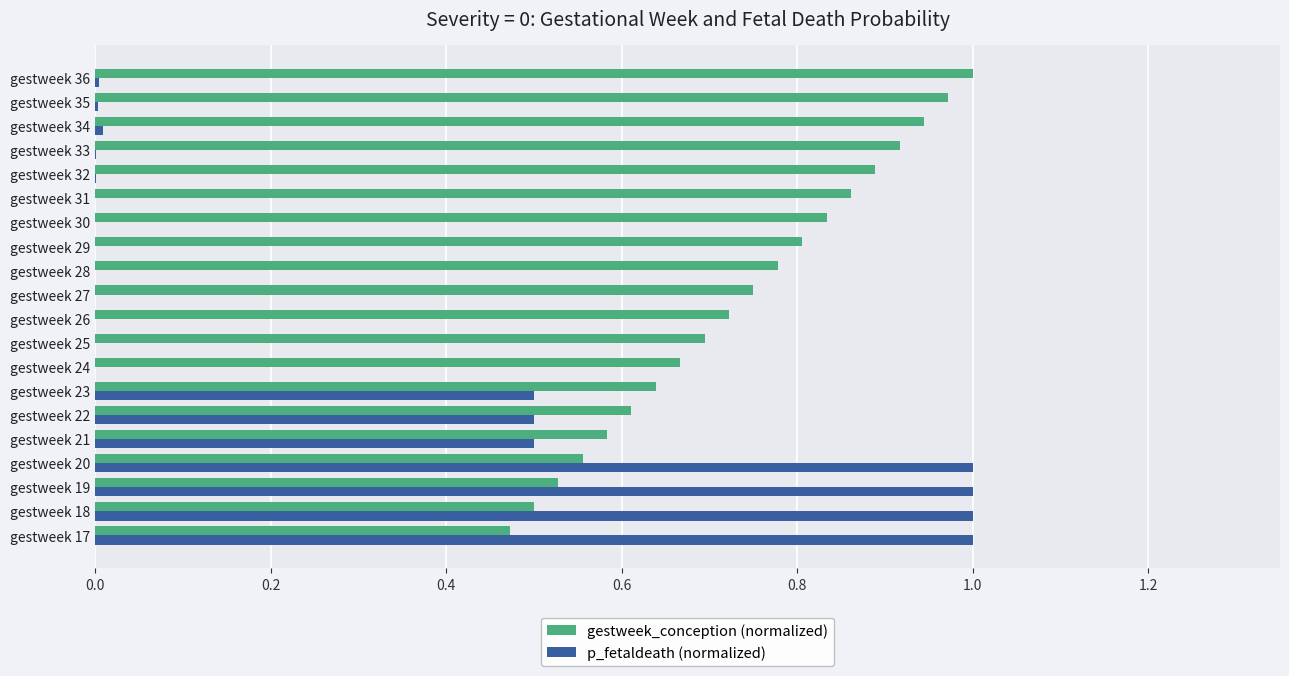

Which category has the highest value in the gestweek_conception (normalized) series?

gestweek 36